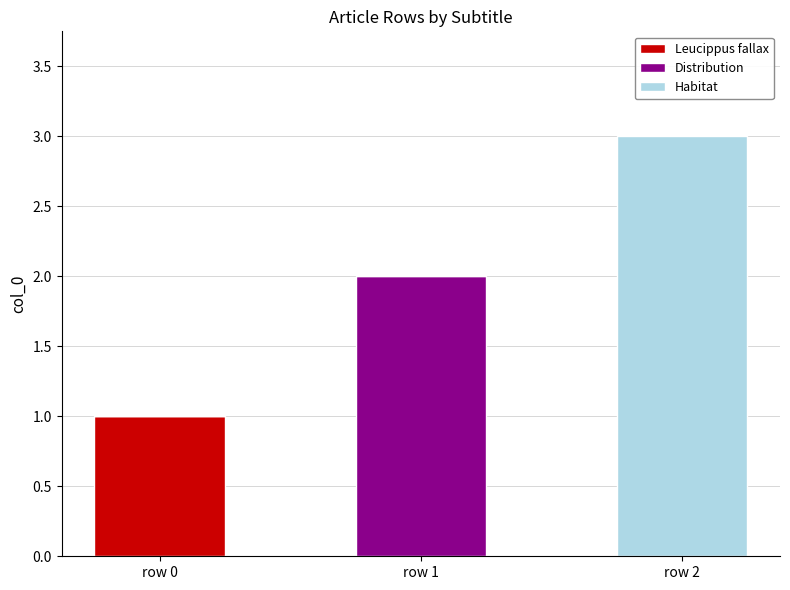

Does the chart contain stacked bars?

Yes